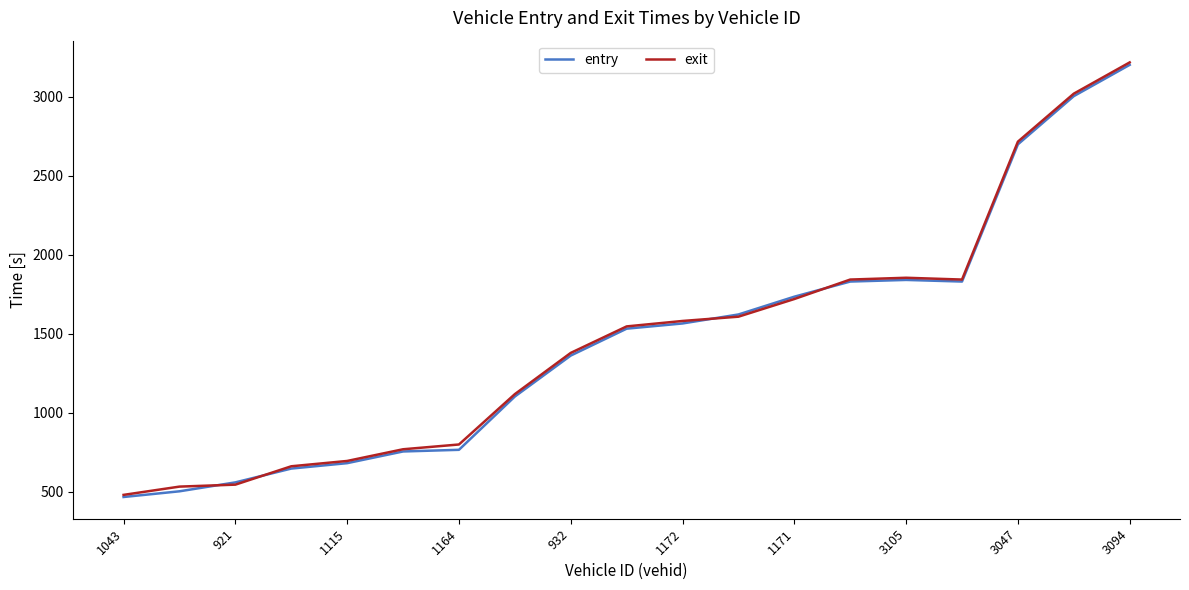

What is the maximum value shown in the chart?

3216.6